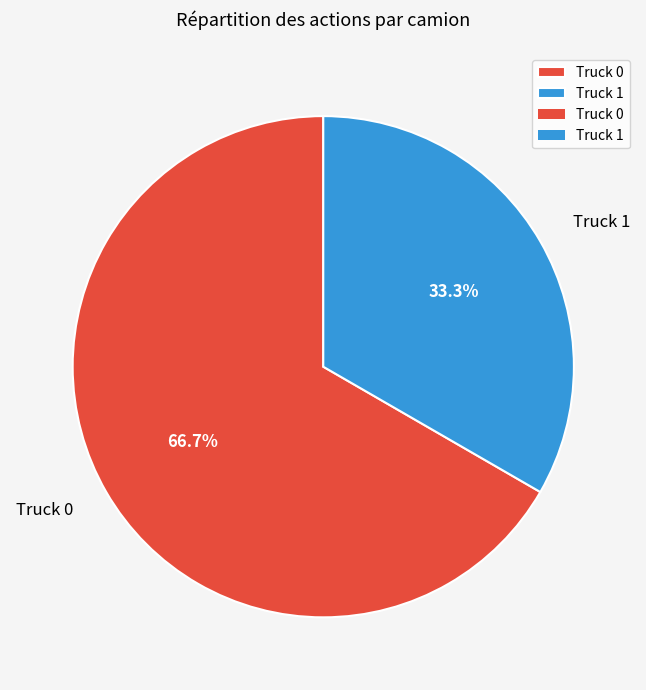

Combined, do Truck 1 and Truck 0 account for over 50%?

Yes